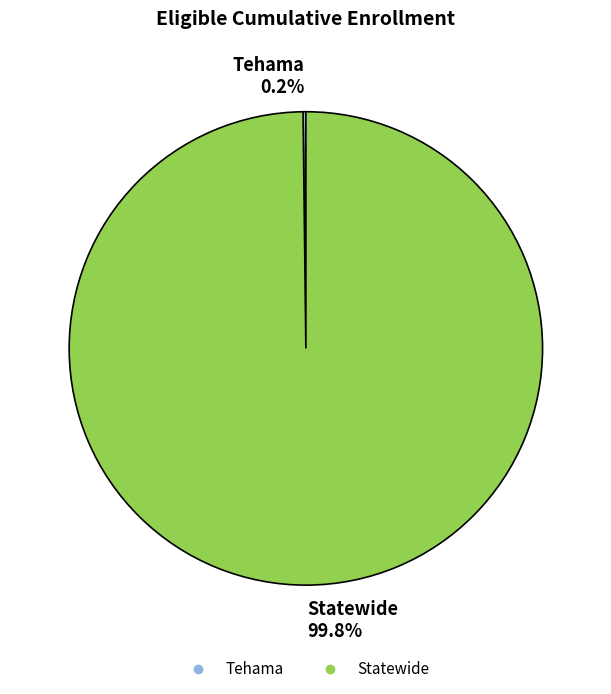

What percentage is NOT represented by Statewide?

0.2%